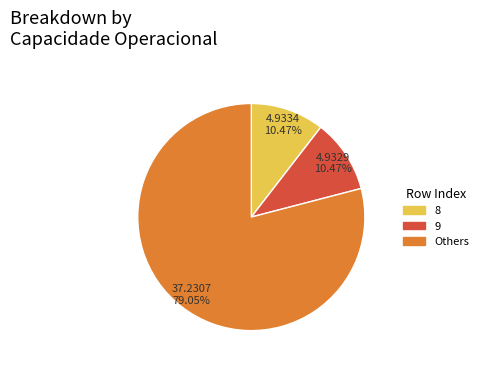

Is there any slice that represents more than half of the pie?

Yes